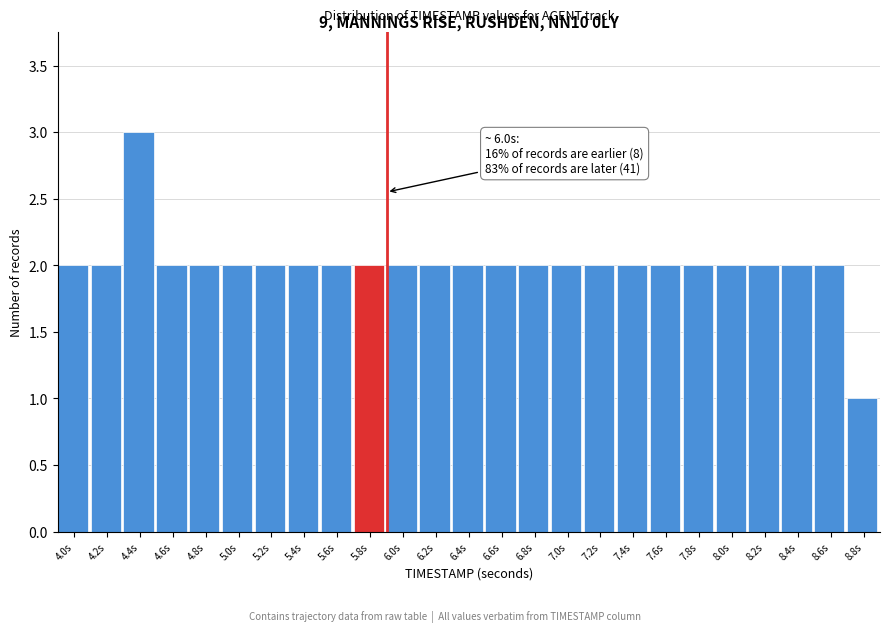

Reading left to right, what are all the values shown in this chart?

4.0s=2	4.2s=2	4.4s=3	4.6s=2	4.8s=2	5.0s=2	5.2s=2	5.4s=2	5.6s=2	5.8s=2	6.0s=2	6.2s=2	6.4s=2	6.6s=2	6.8s=2	7.0s=2	7.2s=2	7.4s=2	7.6s=2	7.8s=2	8.0s=2	8.2s=2	8.4s=2	8.6s=2	8.8s=1